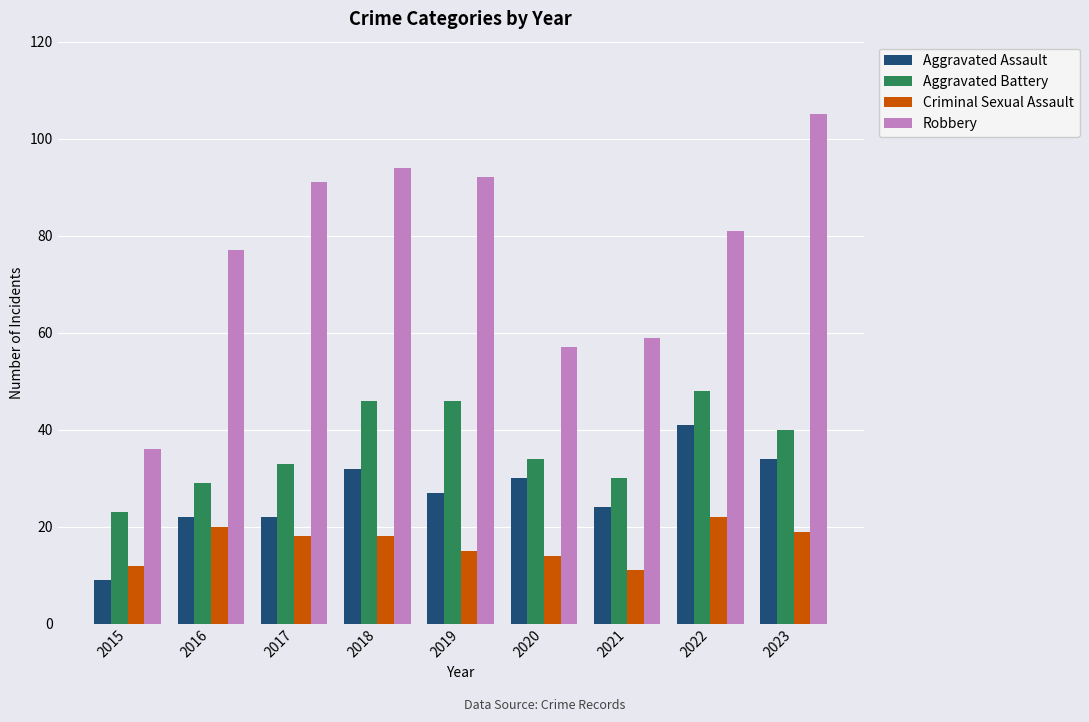

Read the Aggravated Assault value at 2023.

34